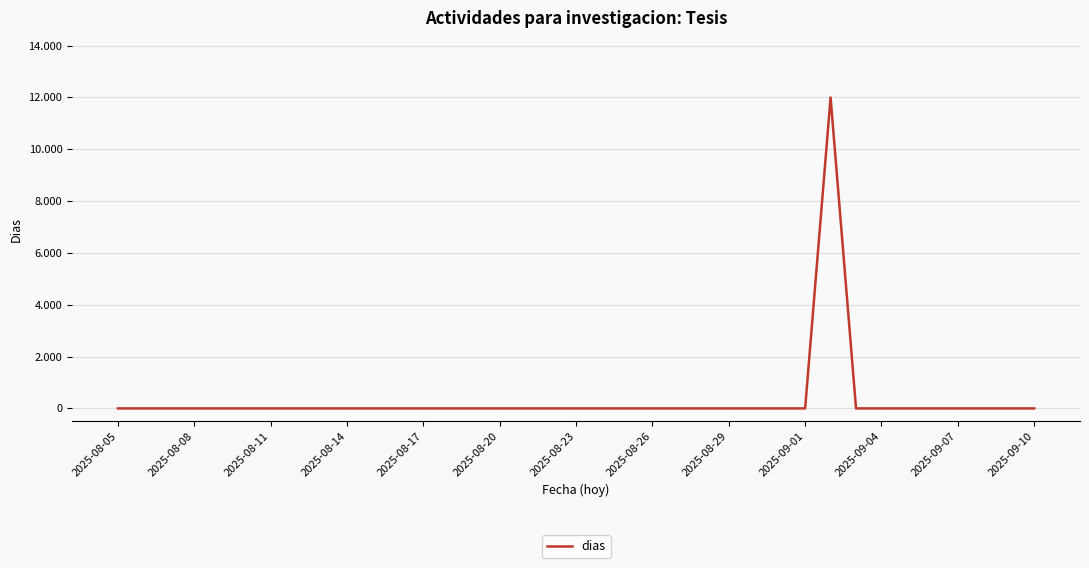

Reading left to right, list all the values displayed in this chart.

0	0	0	0	0	0	0	0	0	0	0	0	0	0	0	0	0	0	0	0	0	0	0	0	0	0	0	0	12000	0	0	0	0	0	0	0	0